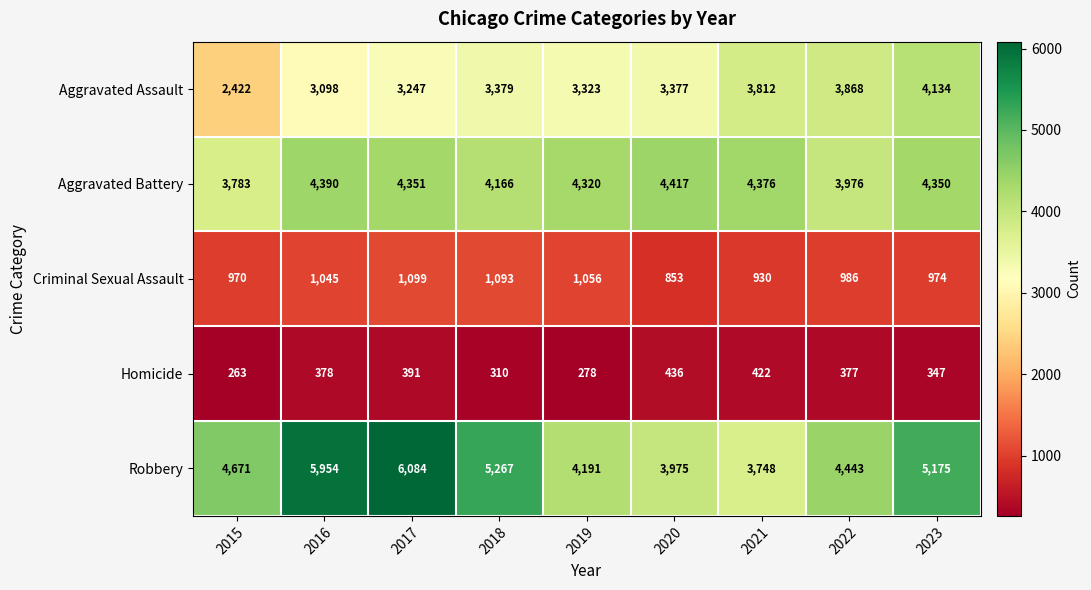

How many data points in Criminal Sexual Assault are less than 986?

4